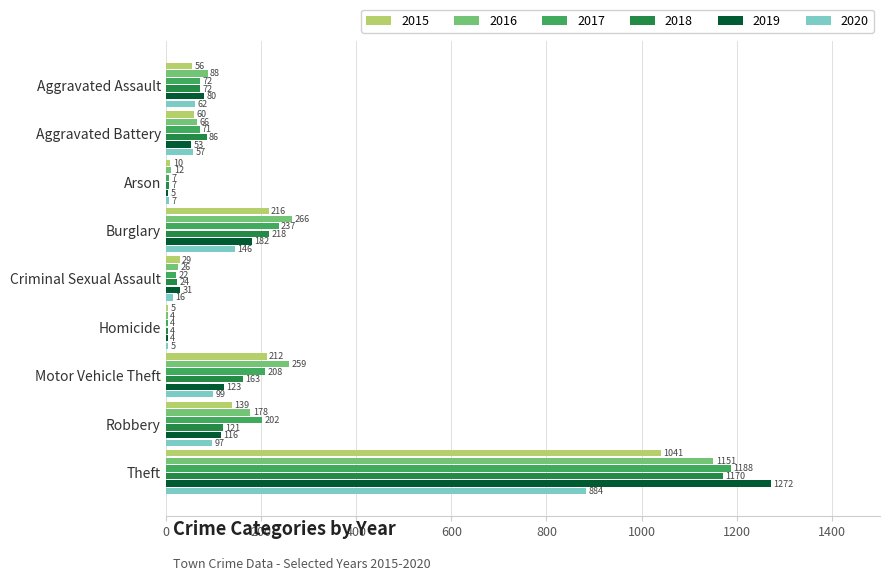

At which label is 2019 closest to 638?

Burglary